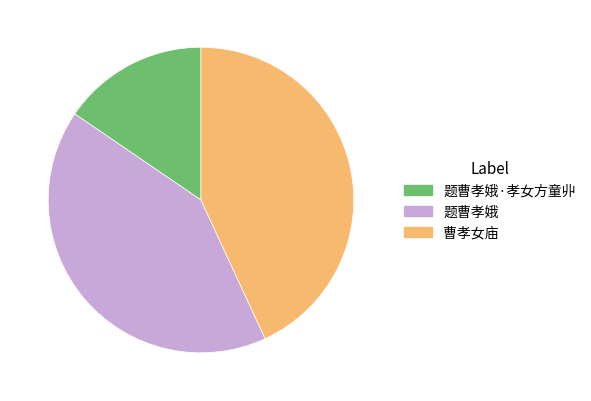

How many segments does this pie chart have?

3